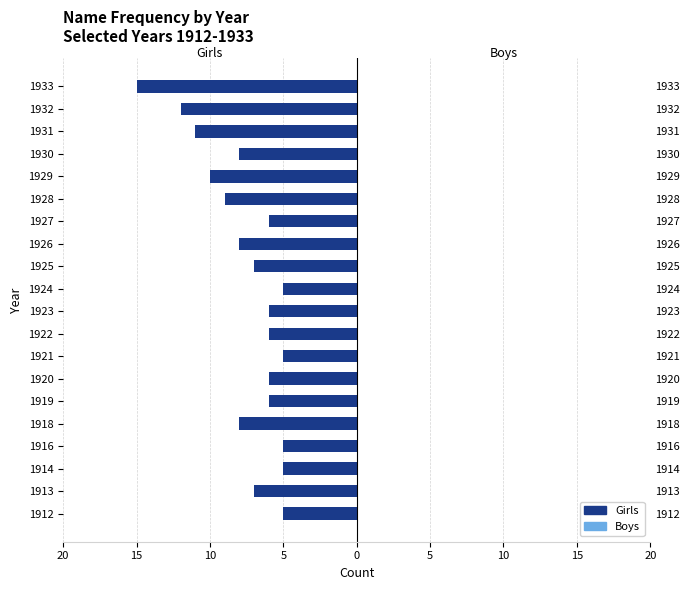

Which series has the largest range (max minus min)?

Girls